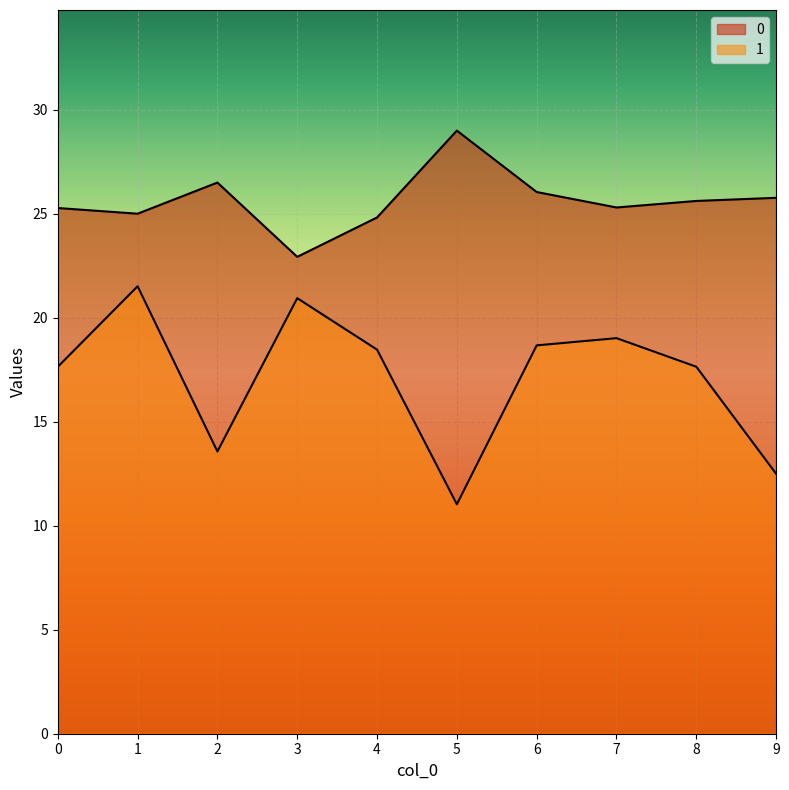

Is the value of 1 at 8 greater than the value of 0 at 1?

No